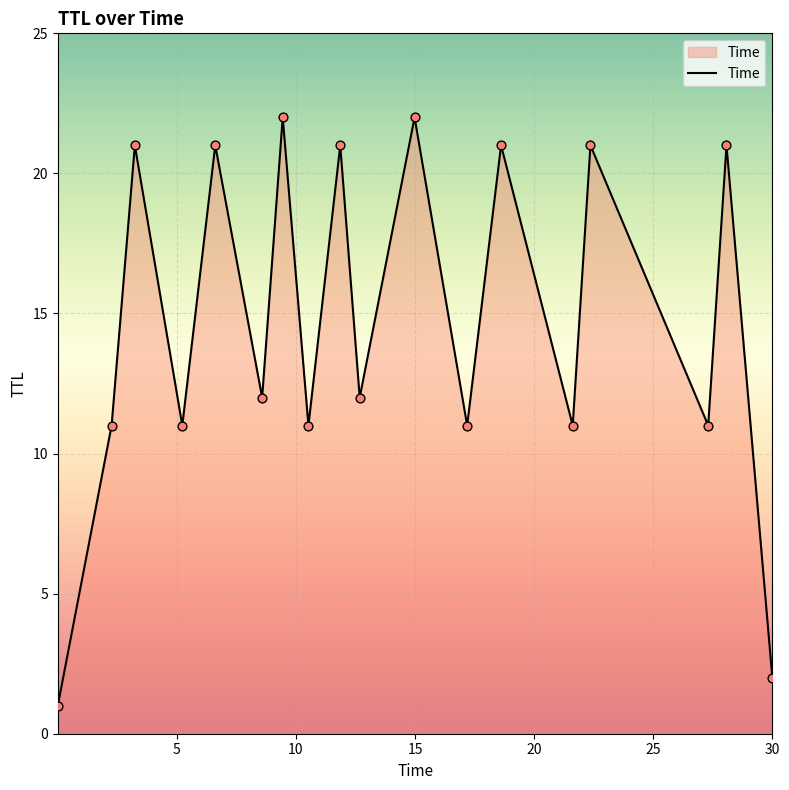

How many lines are shown in the chart?

1